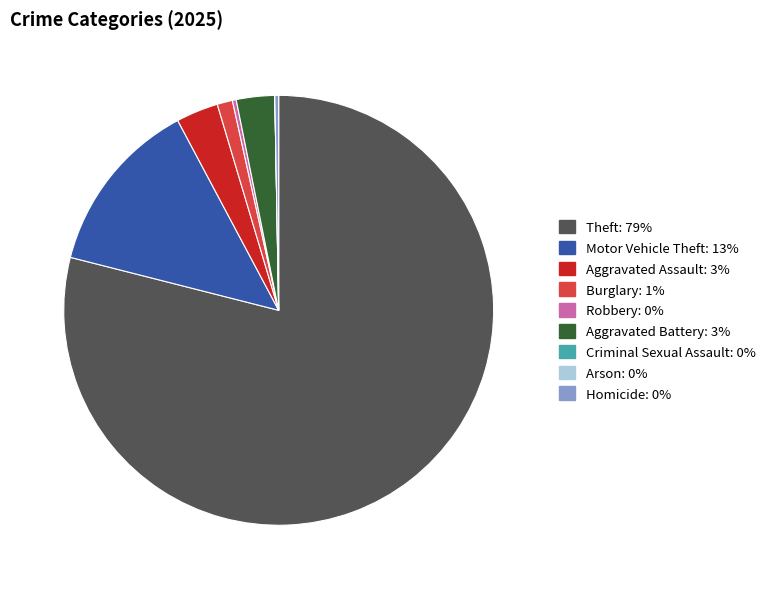

What is the largest slice in the pie chart?

Theft